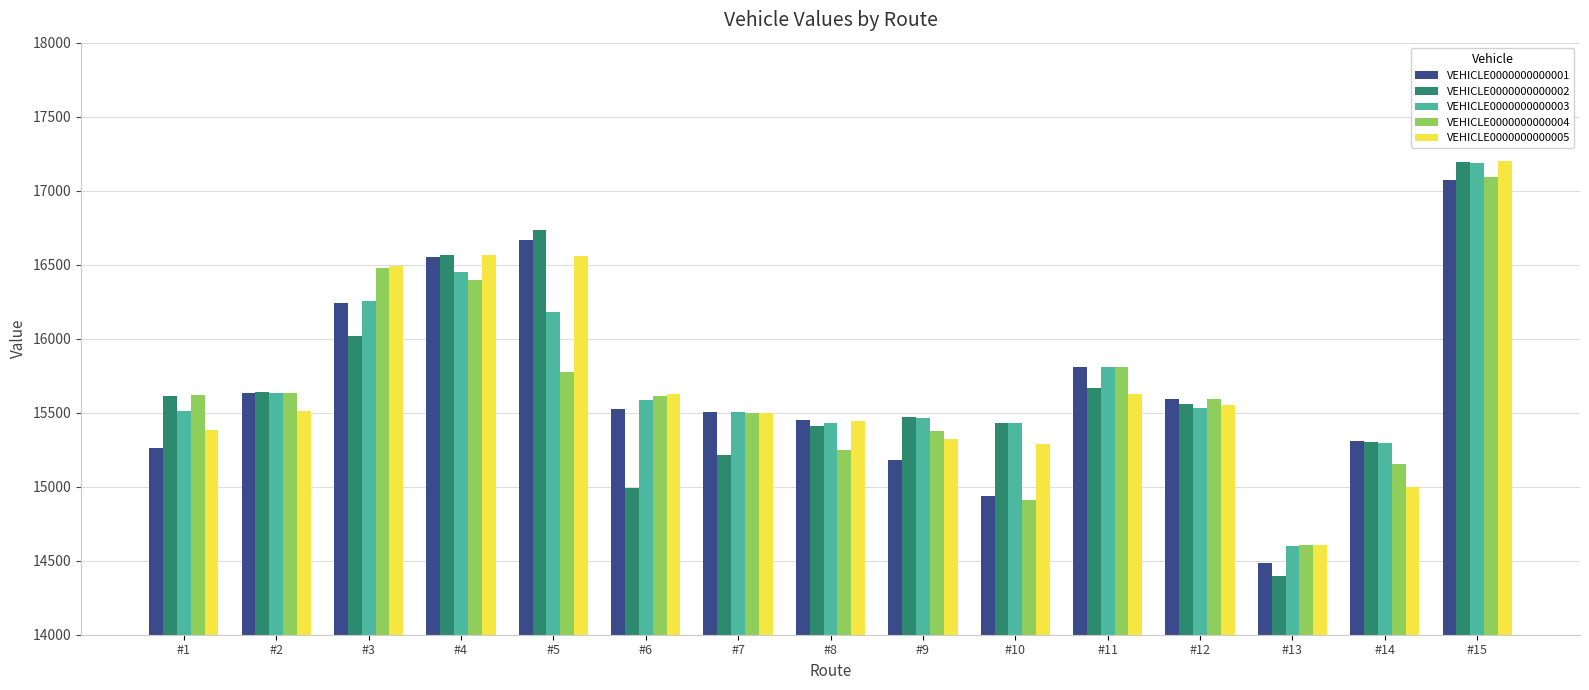

How many bars are there in total?

75